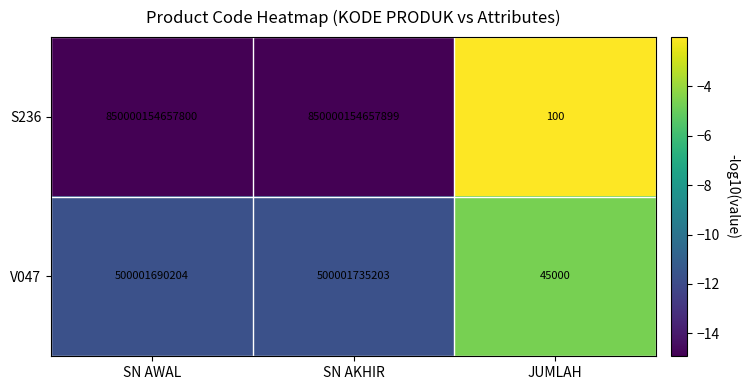

Which label corresponds to the smallest value in the chart?

JUMLAH